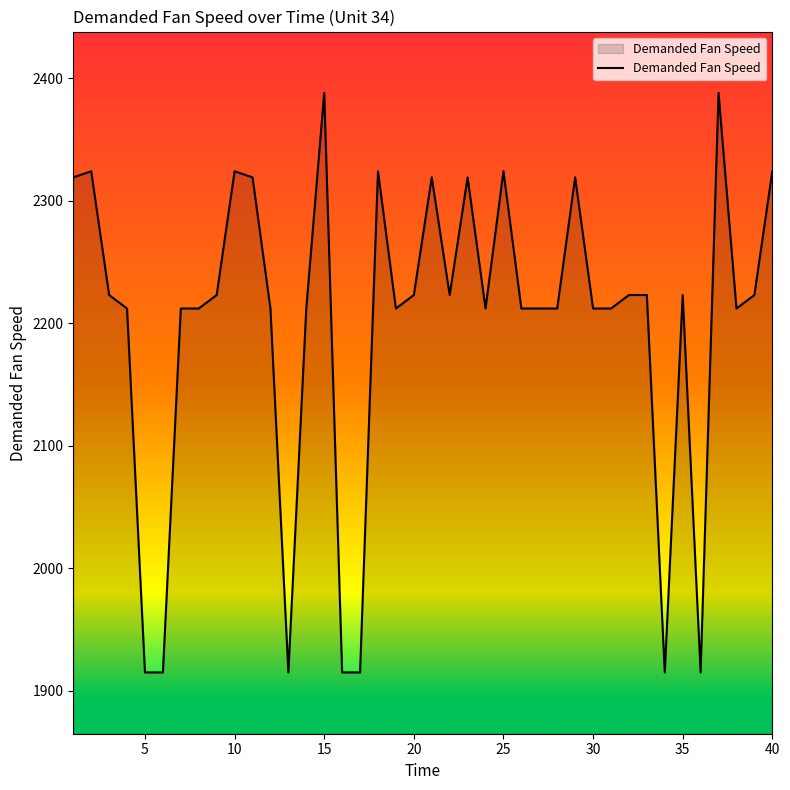

What is the minimum value shown in the chart?

1915